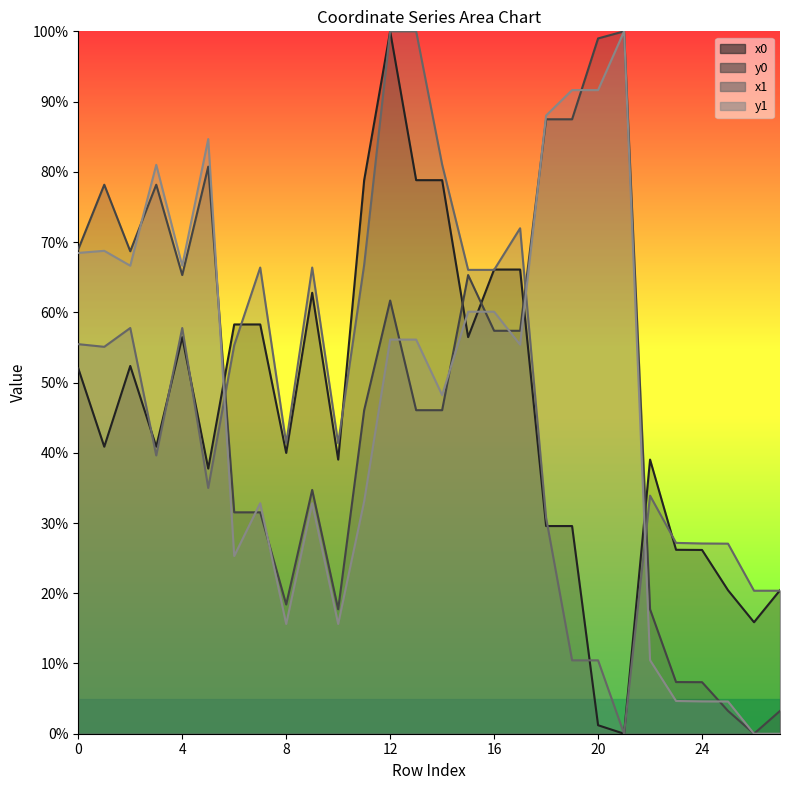

What value does the y0 series have at 19?

87.5